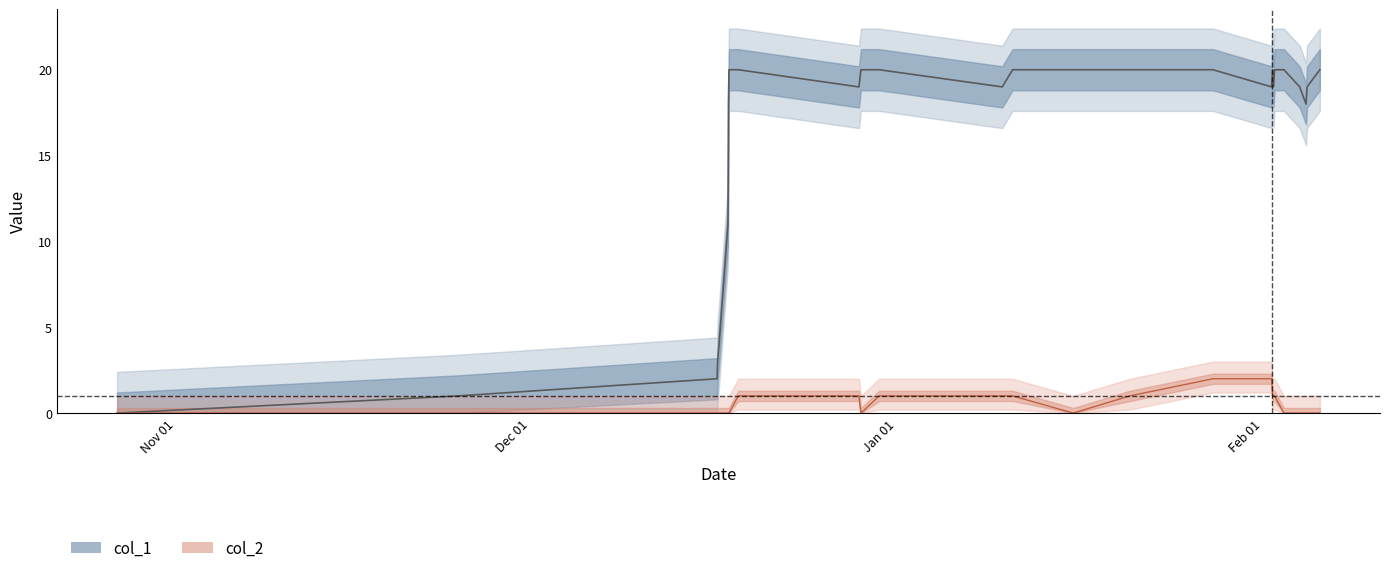

What are all the series names shown in the legend?

col_1, col_2